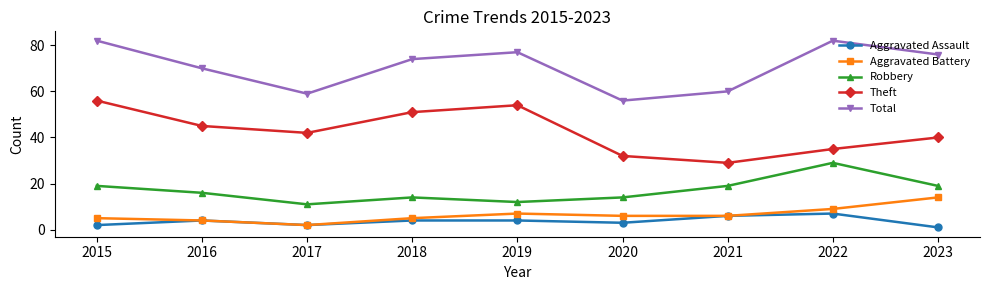

Does the chart have visible grid lines?

No